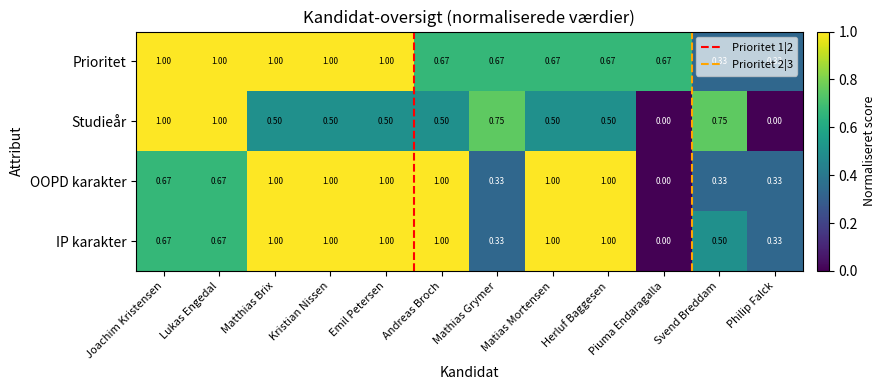

Which category has the lowest value in the IP karakter series?

Piuma Endaragalla